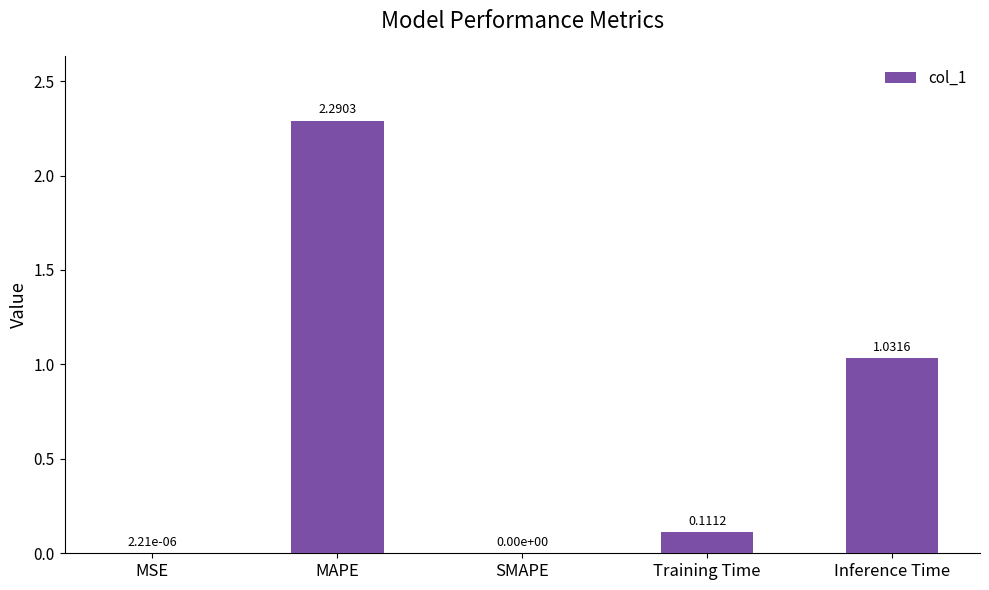

Where is the data nearest to the value 1?

Inference Time